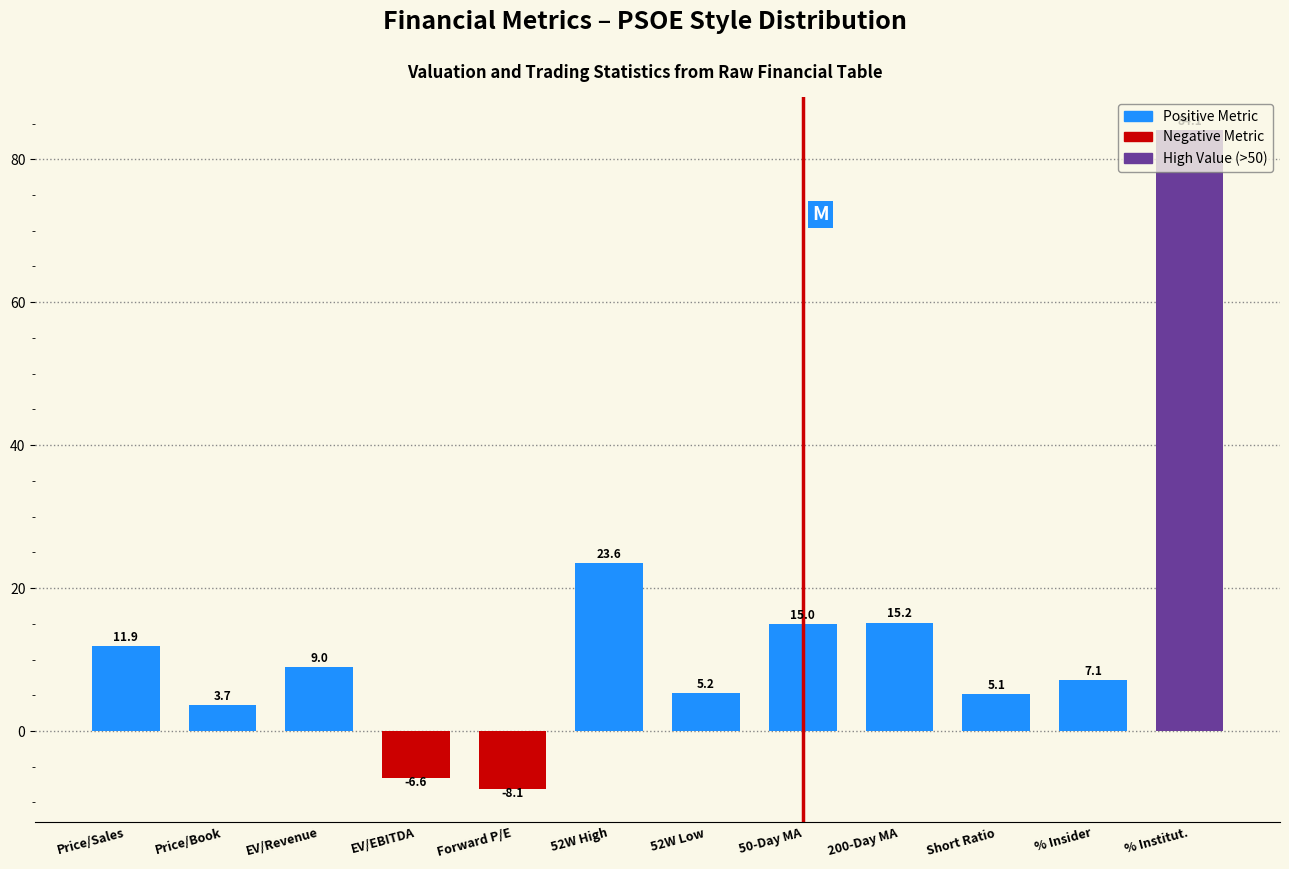

List the labels in order of value, smallest first.

Forward P/E, EV/EBITDA, Price/Book, Short Ratio, 52W Low, % Insider, EV/Revenue, Price/Sales, 50-Day MA, 200-Day MA, 52W High, % Institut.